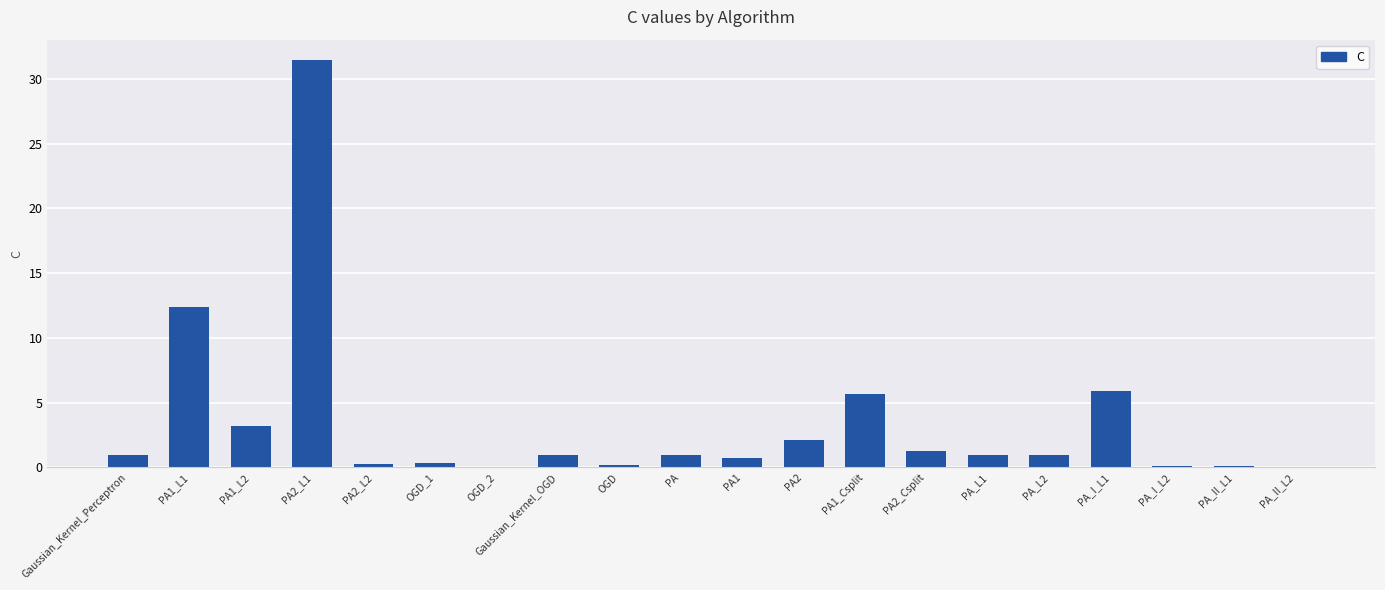

What is the change in value from OGD_1 to PA_L2?

+0.7